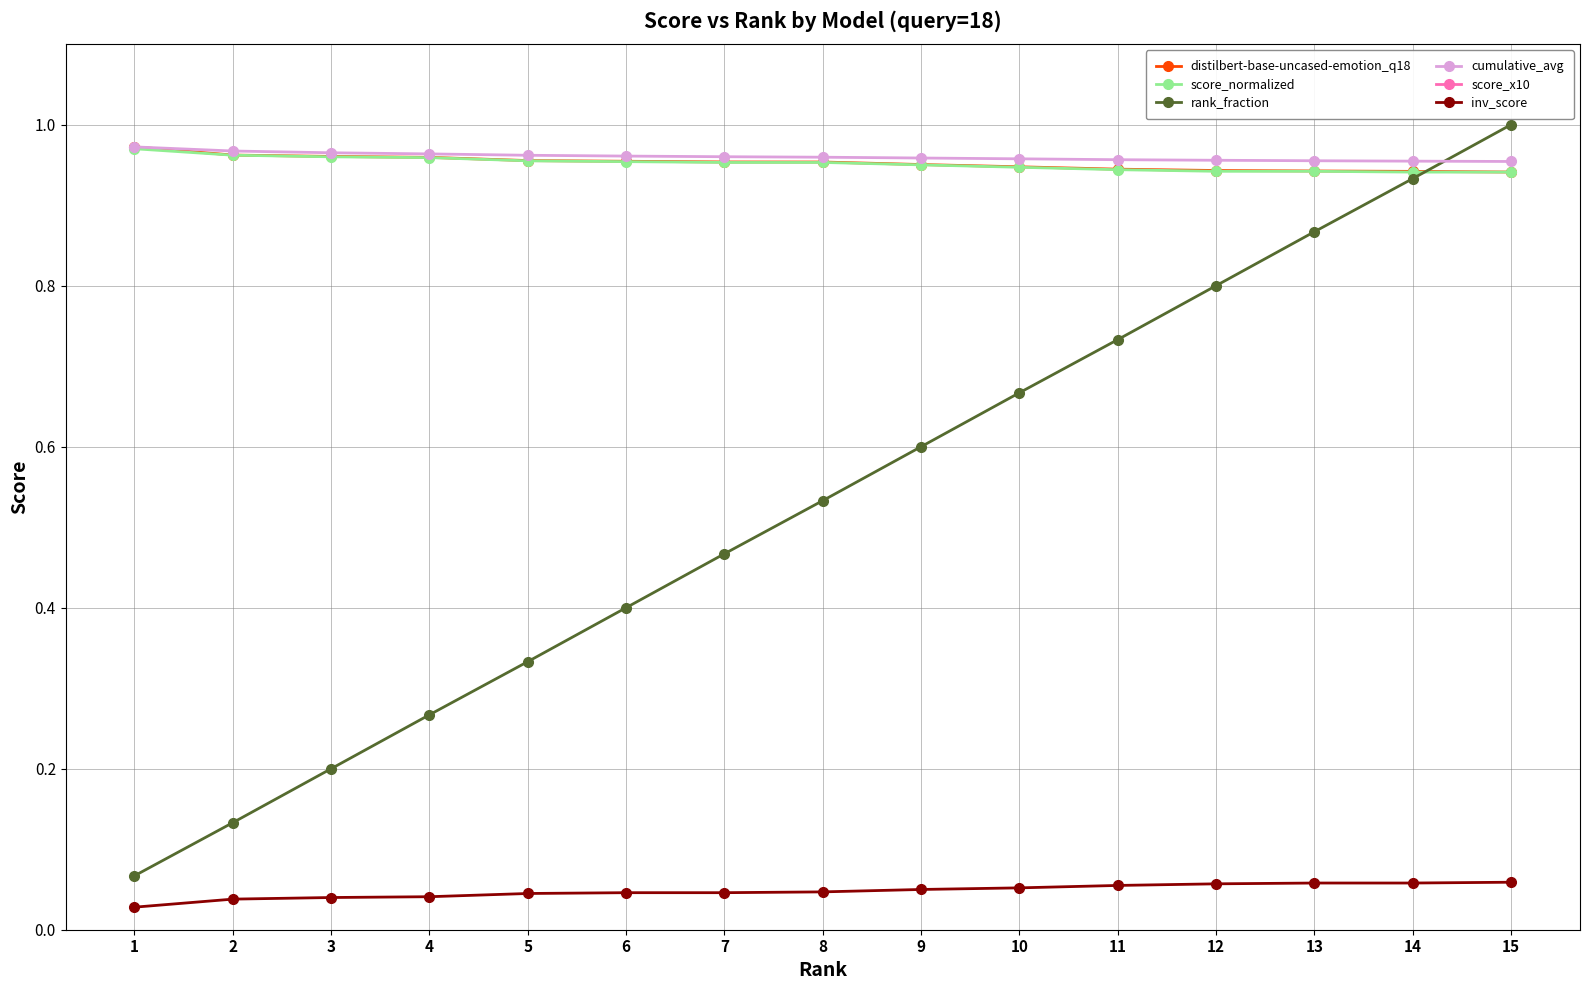

What is the total value across all series at 9?

13.0